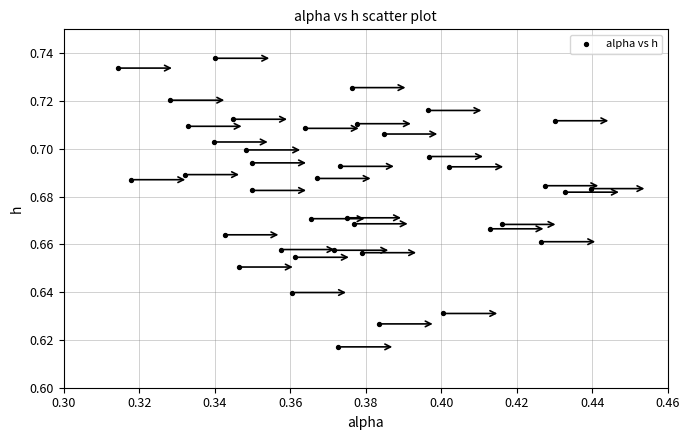

How many points are shown in the scatter plot?

40